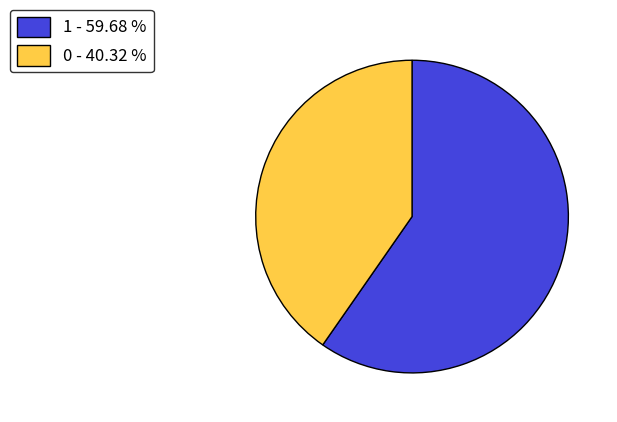

True or false: 1 accounts for 70% of the total.

False